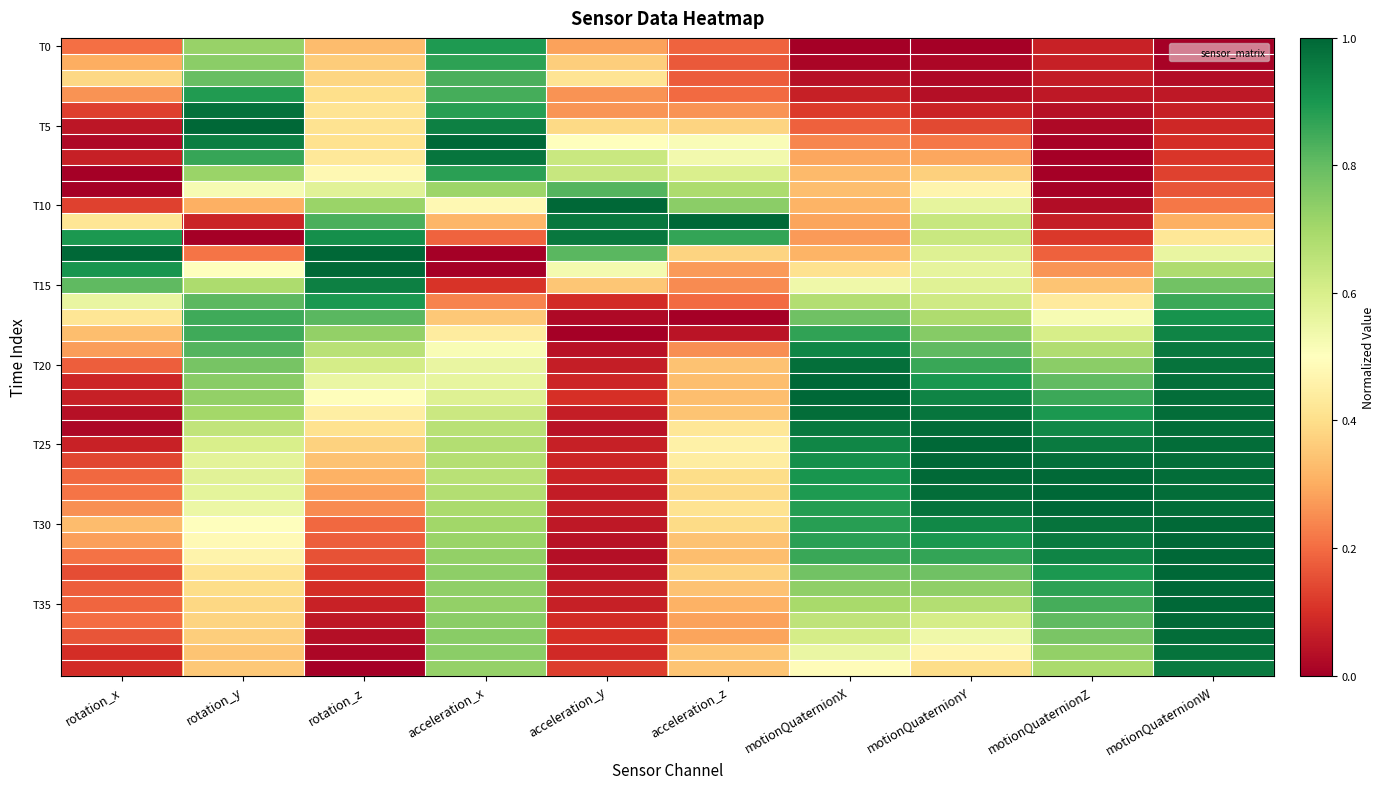

Which category has the highest value across all series?

rotation_y